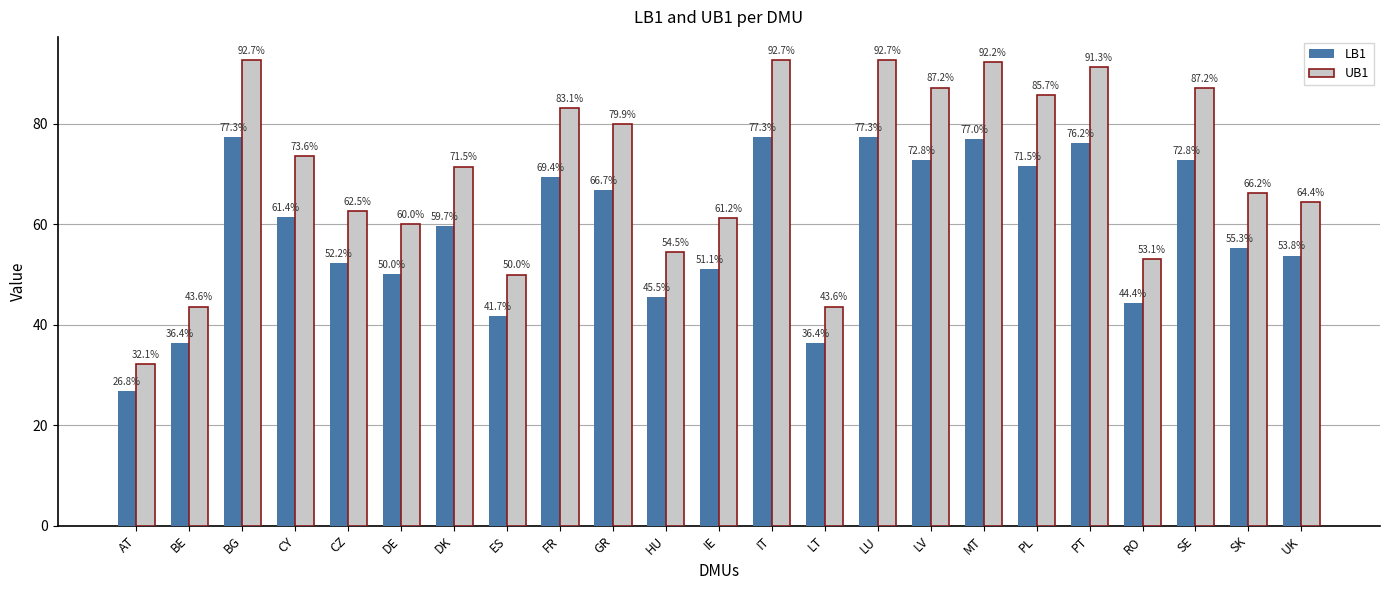

At which label does LB1 first exceed 59?

BG